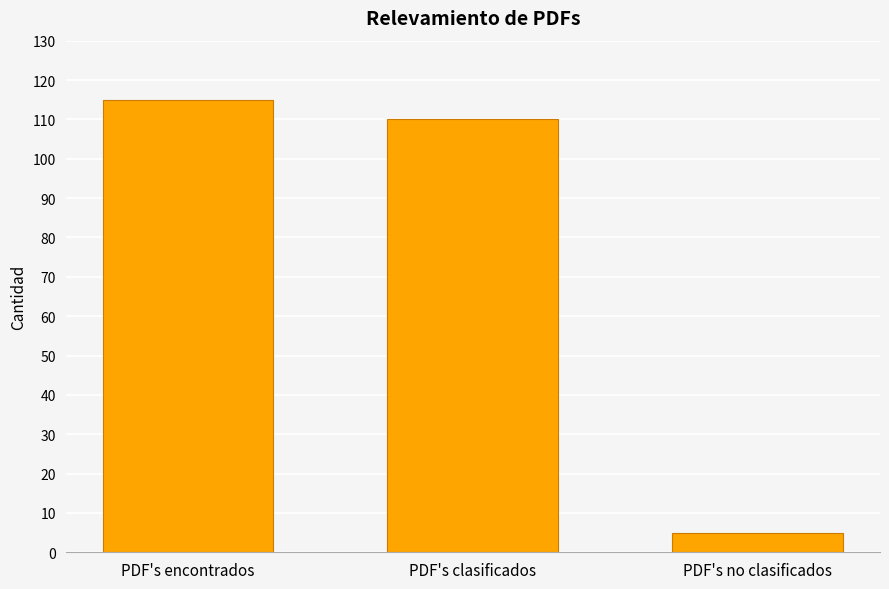

Reading right to left, list all the values displayed in this chart.

5	110	115